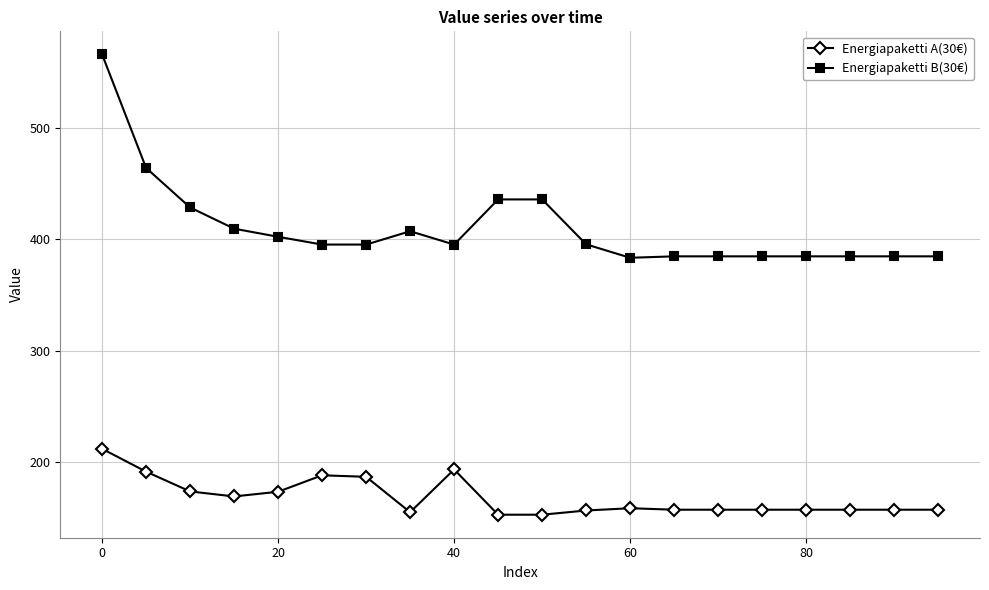

List the series in order of their overall mean, highest first.

Energiapaketti B(30€), Energiapaketti A(30€)